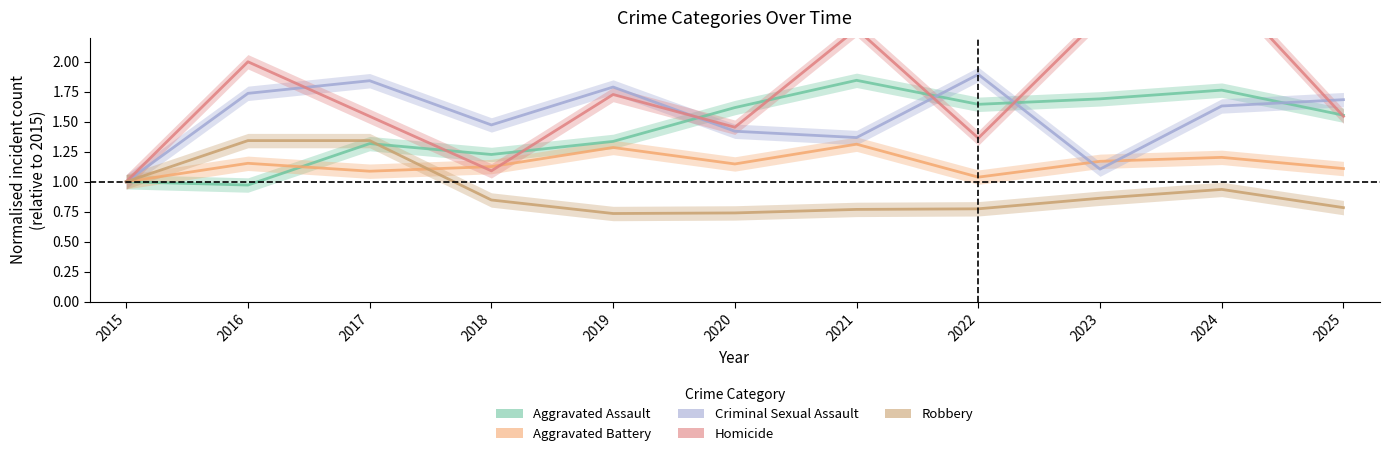

Reading left to right, list all the values displayed in this chart.

Aggravated Assault: 2015=1.0	2016=1.0	2017=1.3	2018=1.2	2019=1.3	2020=1.6	2021=1.8	2022=1.6	2023=1.7	2024=1.8	2025=1.6
Aggravated Battery: 2015=1.0	2016=1.2	2017=1.1	2018=1.1	2019=1.3	2020=1.1	2021=1.3	2022=1.0	2023=1.2	2024=1.2	2025=1.1
Criminal Sexual Assault: 2015=1.0	2016=1.7	2017=1.8	2018=1.5	2019=1.8	2020=1.4	2021=1.4	2022=1.9	2023=1.1	2024=1.6	2025=1.7
Homicide: 2015=1.0	2016=2.0	2017=1.5	2018=1.1	2019=1.7	2020=1.5	2021=2.3	2022=1.4	2023=2.4	2024=2.6	2025=1.5
Robbery: 2015=1.0	2016=1.3	2017=1.3	2018=0.8	2019=0.7	2020=0.7	2021=0.8	2022=0.8	2023=0.9	2024=0.9	2025=0.8